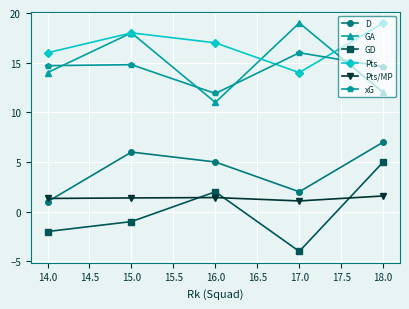

What is the label of the 2nd point from the left?

15.0